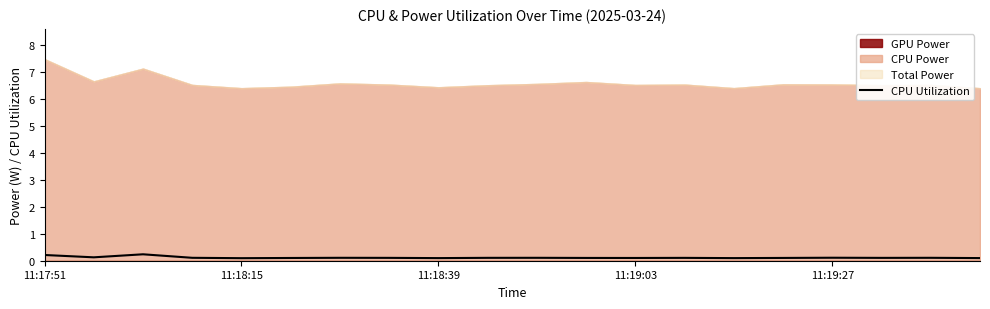

True or false: the data shows 0.1 at 15.

False